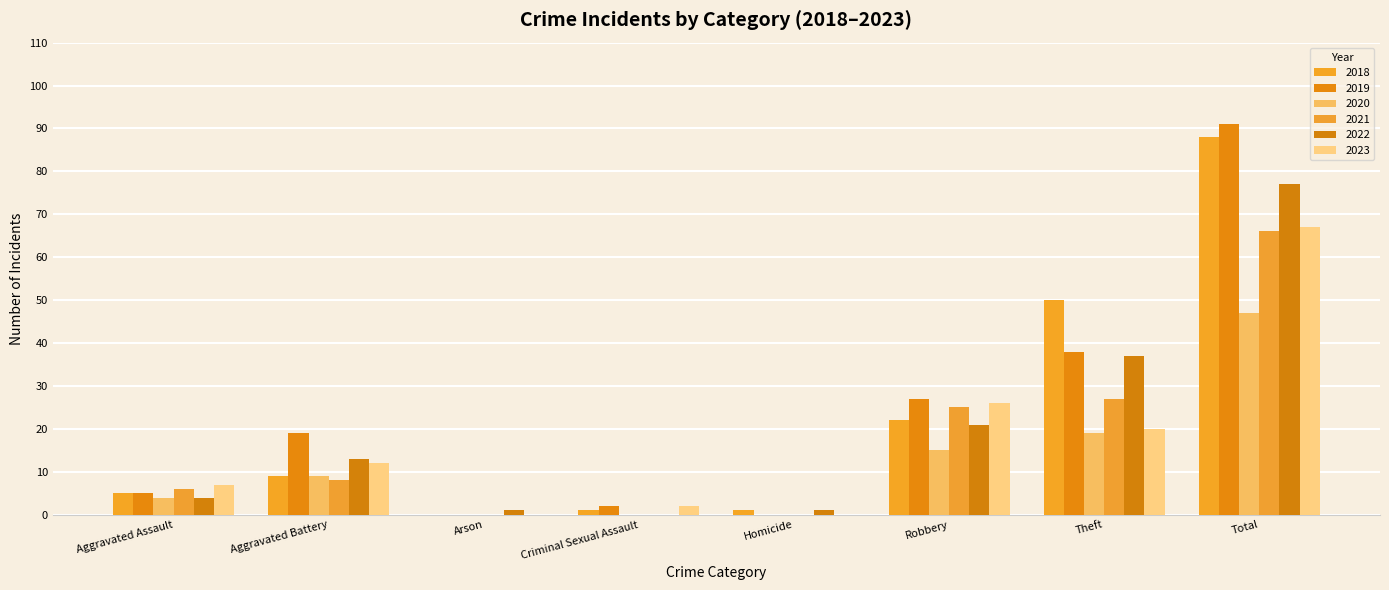

Which series has the largest range (max minus min)?

2019